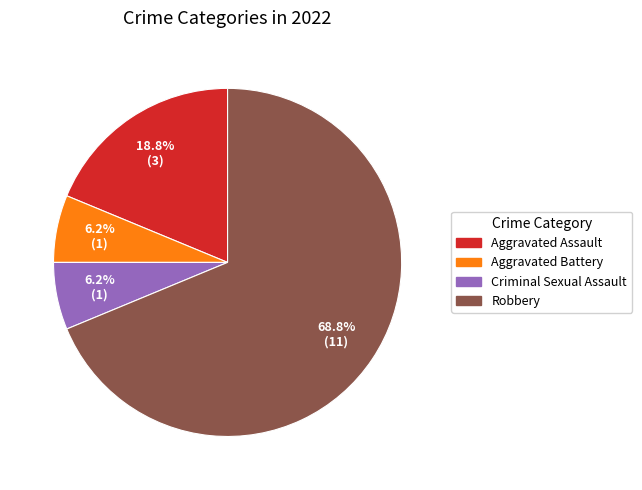

Which slice is the largest?

Robbery